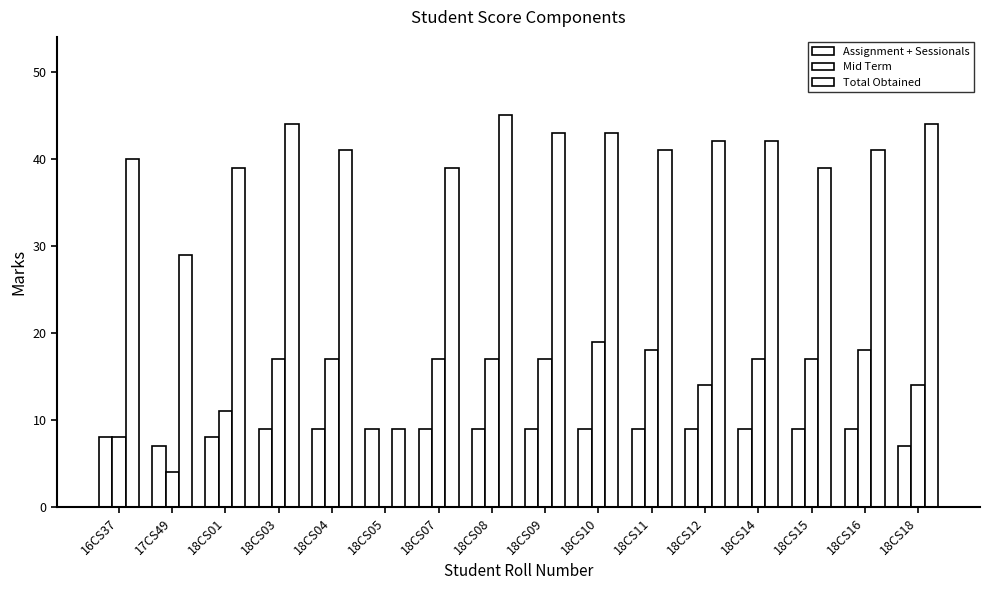

Which label corresponds to the largest value in the chart?

18CS08